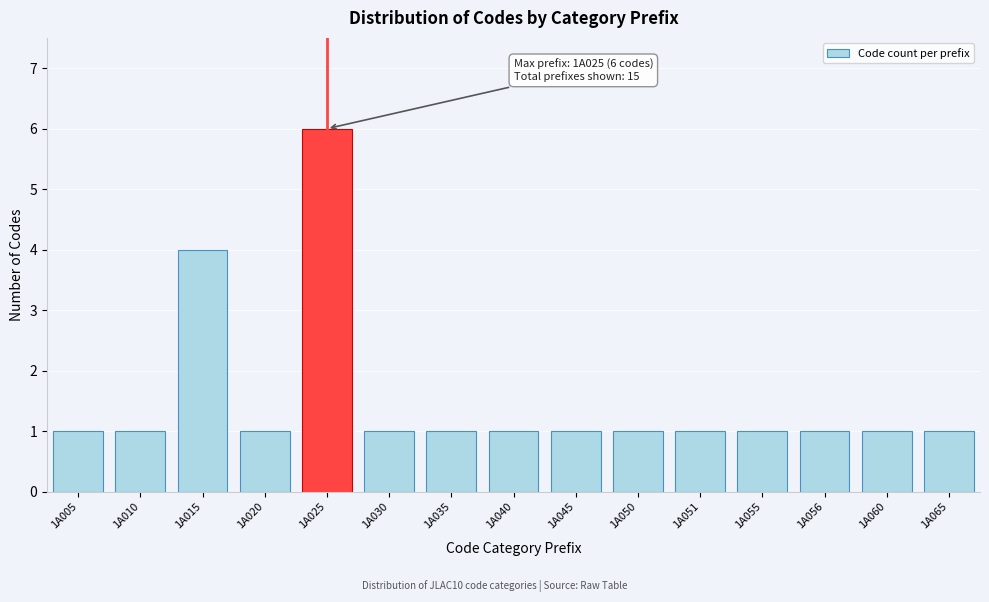

Reading left to right, transcribe all the data shown in this chart.

1	1	4	1	6	1	1	1	1	1	1	1	1	1	1